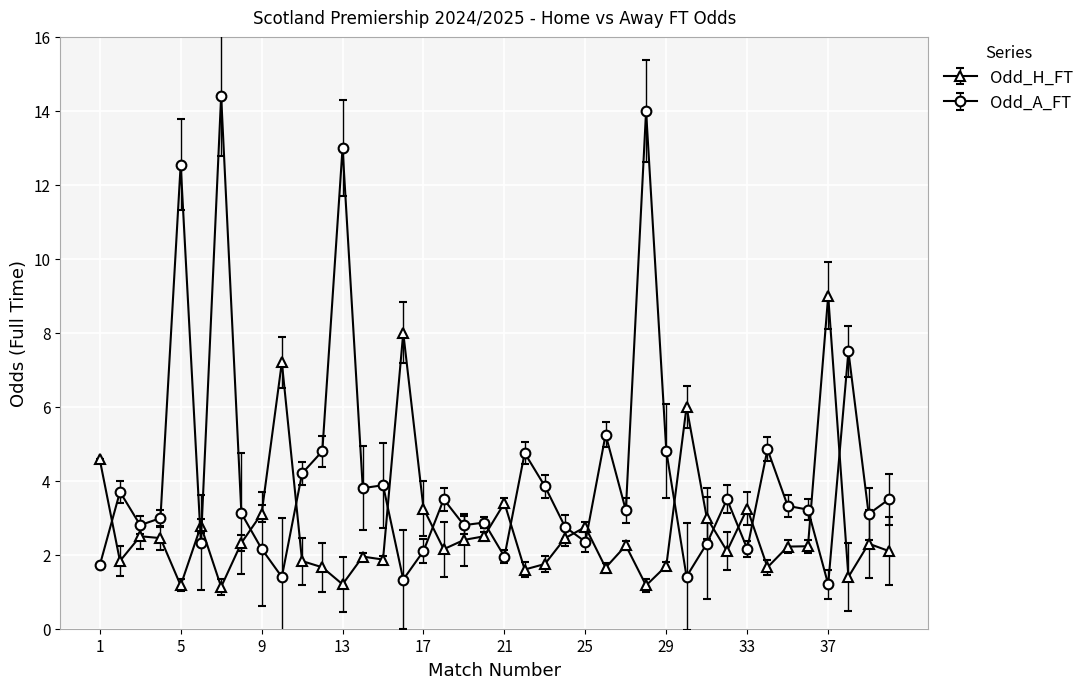

What is the sum of all Odd_A_FT values?

168.4